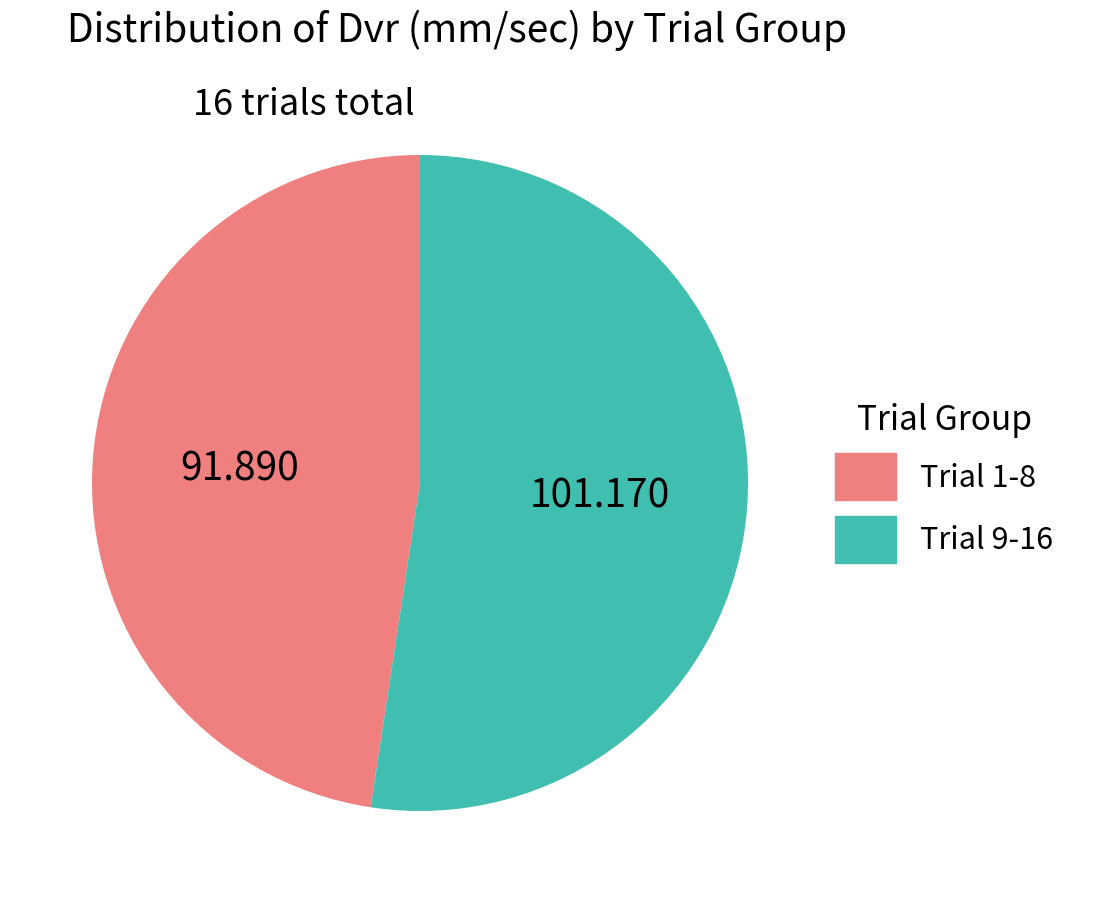

Which category has the smallest portion of the pie?

Trial 1-8